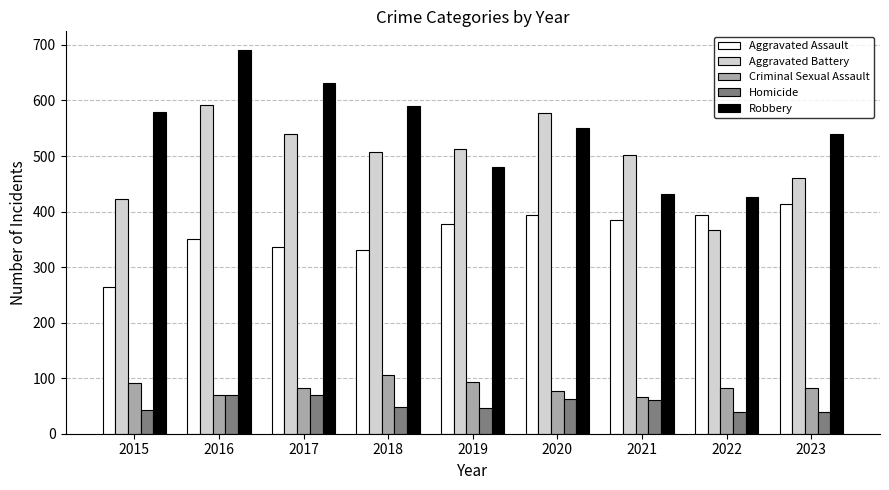

What is the value of the Homicide bar at the 9th from the left?

39